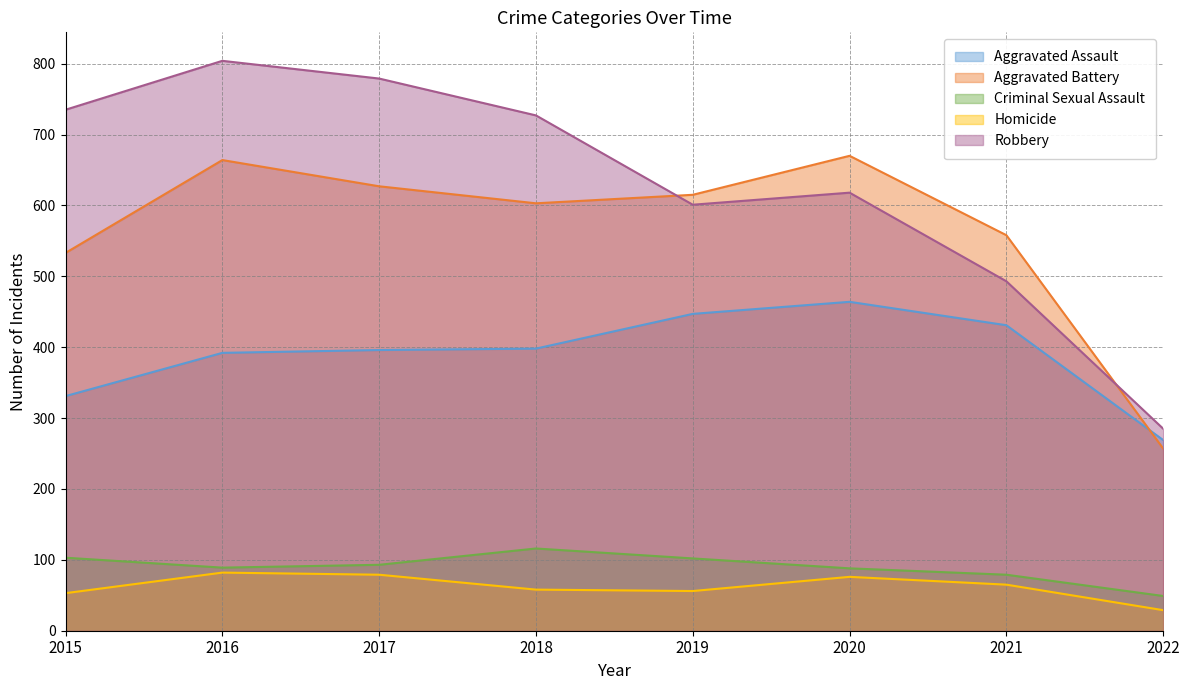

How many data points in Homicide are above 65?

3